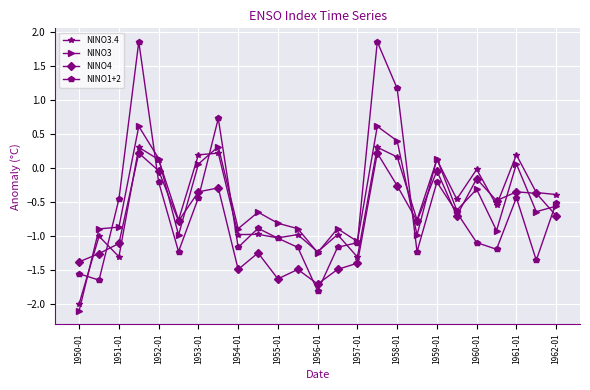

Which series has the largest range (max minus min)?

NINO1+2